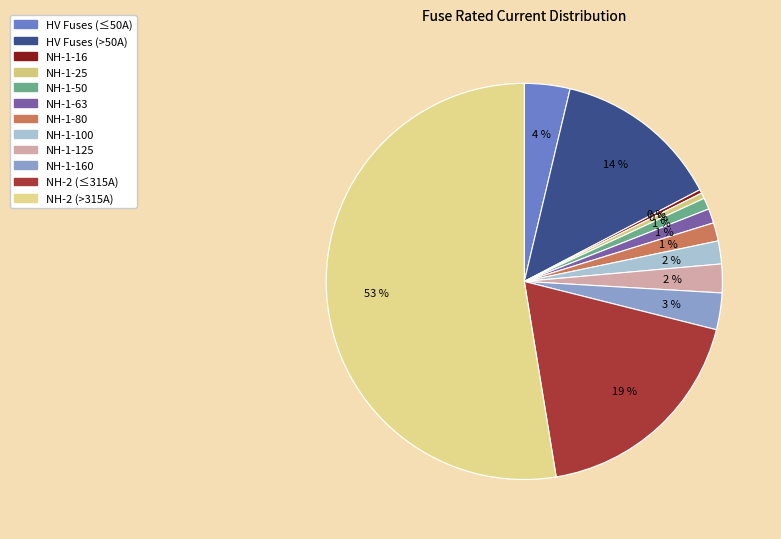

How many segments does this pie chart have?

12